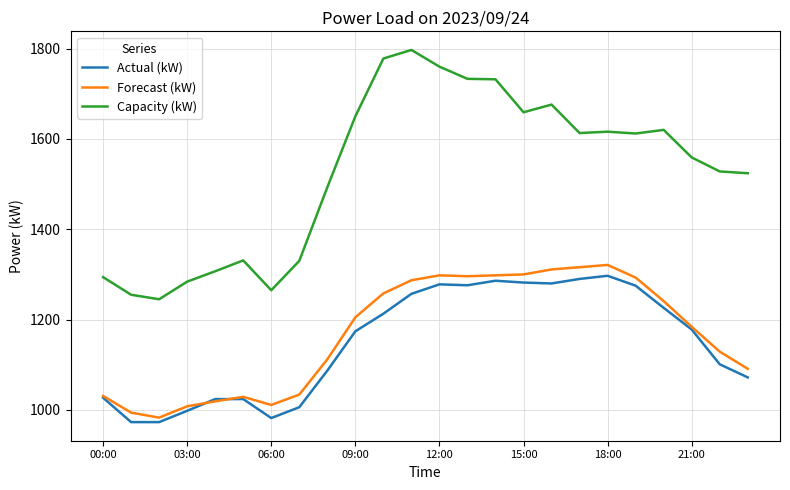

Which series has the largest total across all categories?

Capacity (kW)